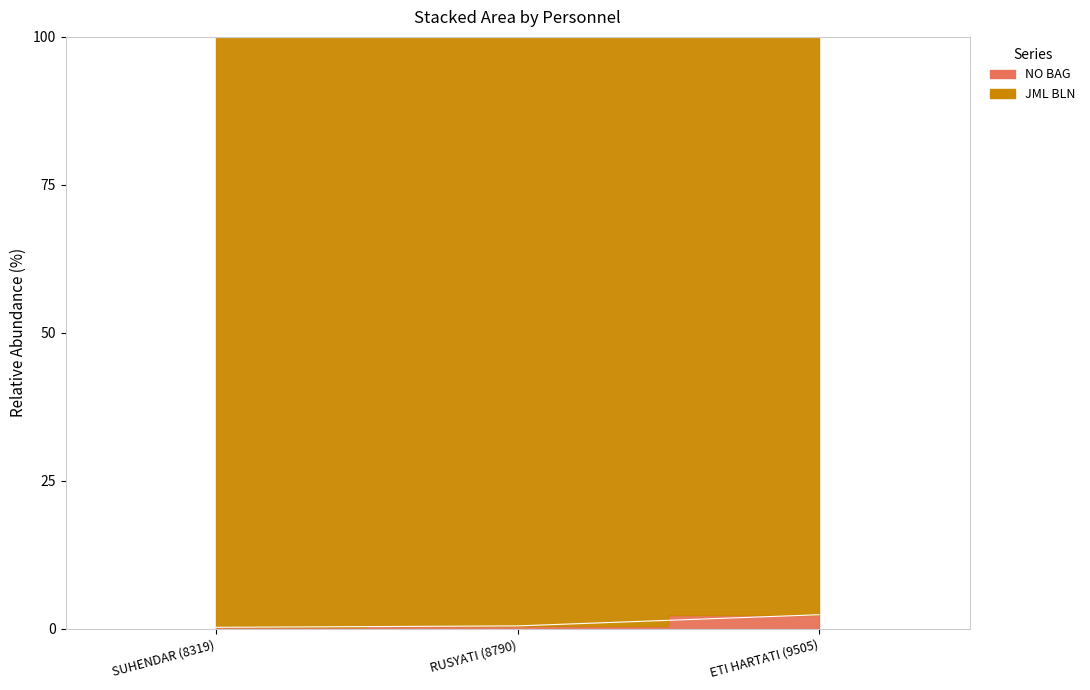

What is the minimum value shown in the chart?

0.3